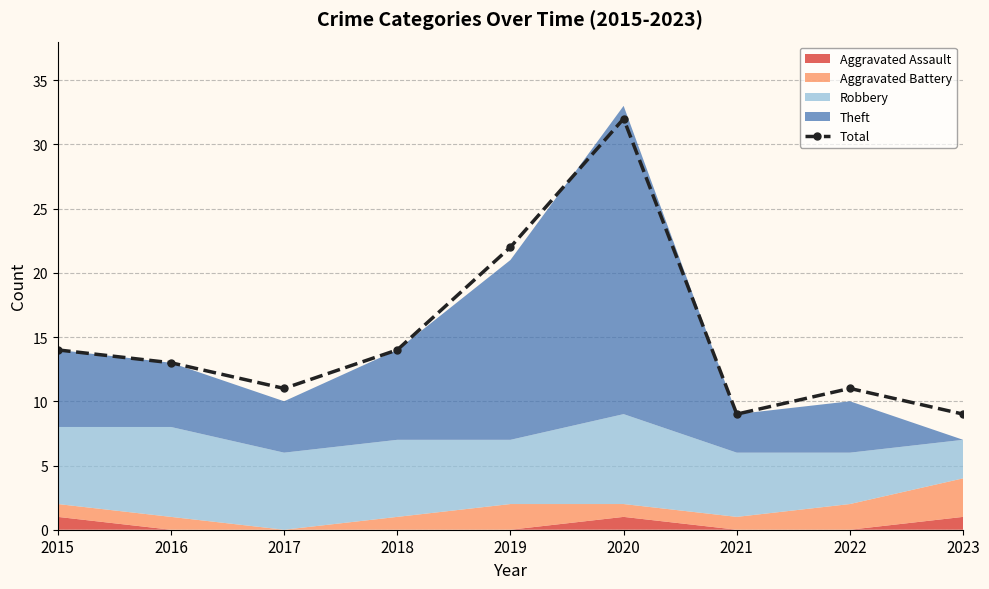

Is it true that the value at 2016 is 21?

False